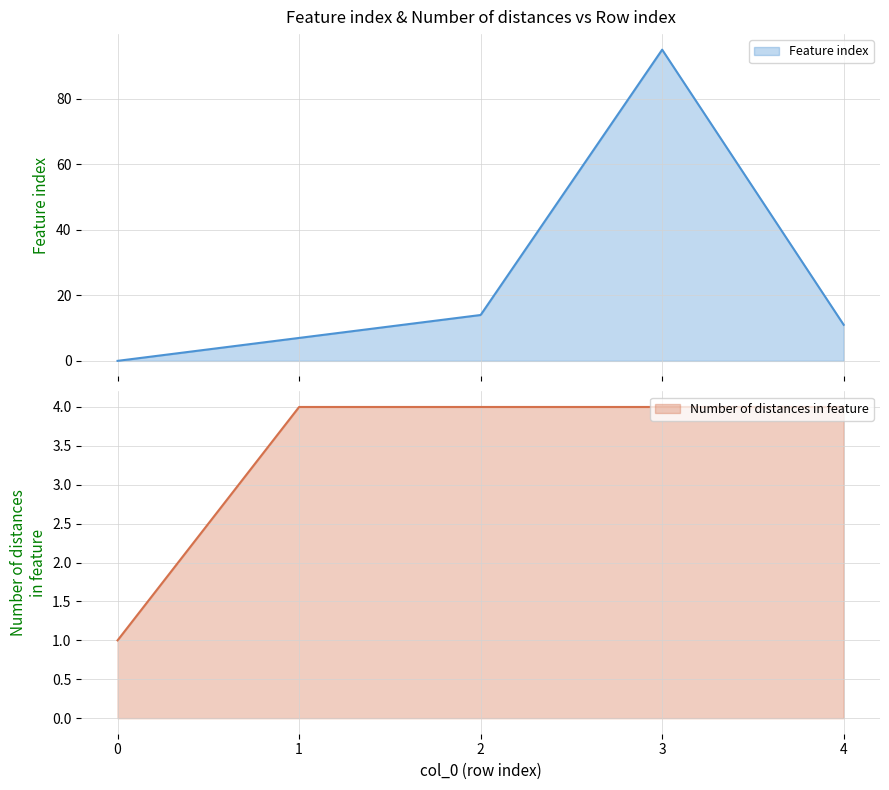

Which series has the largest total across all categories?

Feature index